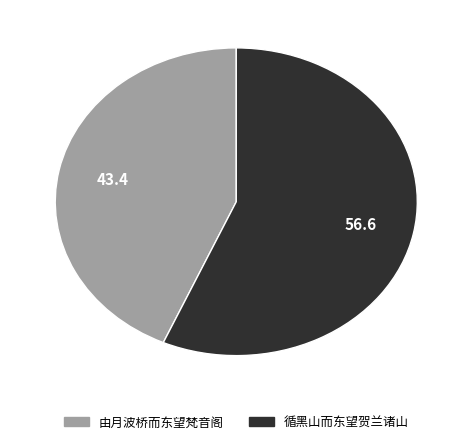

Between 循黑山而东望贺兰诸山 and 由月波桥而东望梵音阁, which is larger?

循黑山而东望贺兰诸山